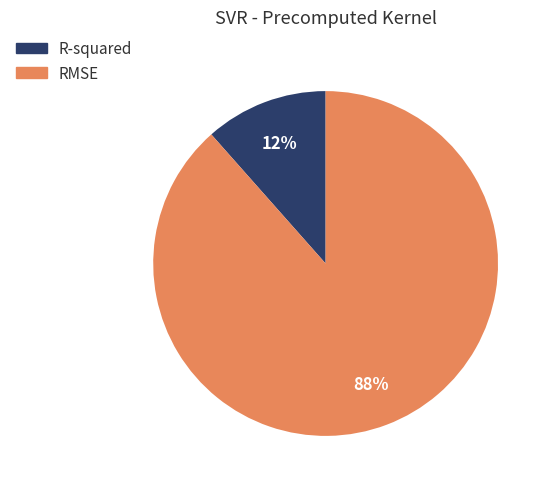

Approximately how many times larger is the value at R-squared compared to RMSE?

0.1